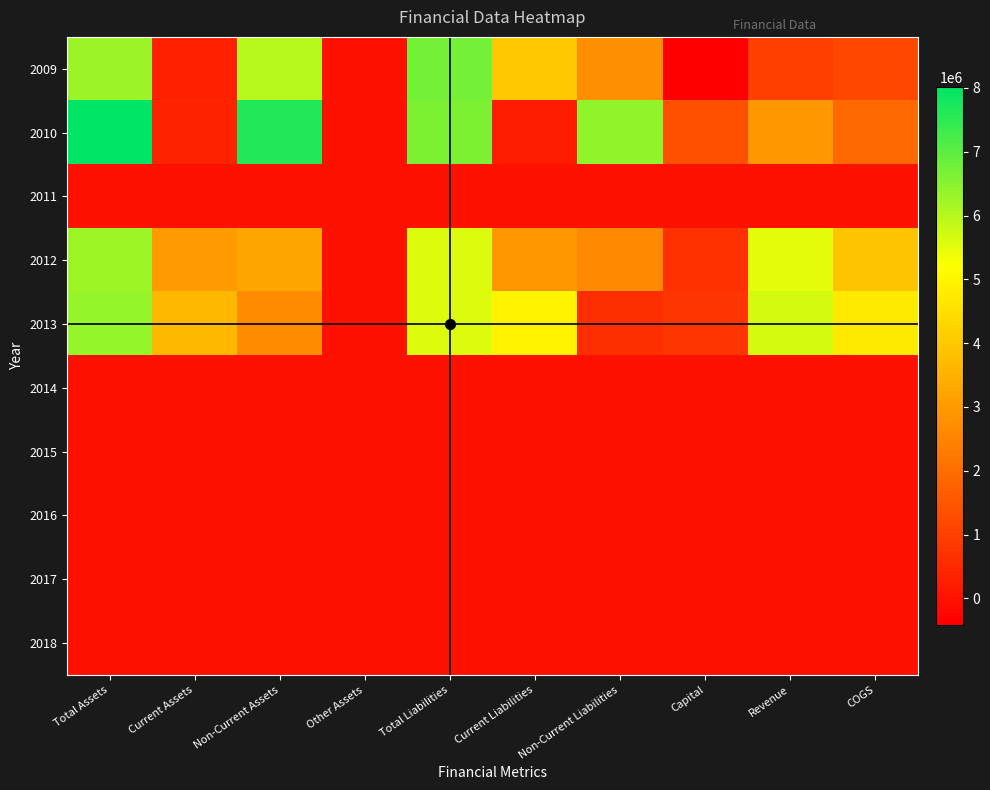

Reading left to right, transcribe all the data shown in this chart.

2009: Total Assets=6313110	Current Assets=311950	Non-Current Assets=6001160	Other Assets=0	Total Liabilities=6723145	Current Liabilities=4007495	Non-Current Liabilities=2715650	Capital=-410035	Revenue=984817	COGS=1154582
2010: Total Assets=8009033	Current Assets=383171	Non-Current Assets=7625862	Other Assets=0	Total Liabilities=6635096	Current Liabilities=225266	Non-Current Liabilities=6409830	Capital=1373937	Revenue=2940574	COGS=1886275
2011: Total Assets=0	Current Assets=0	Non-Current Assets=0	Other Assets=0	Total Liabilities=0	Current Liabilities=0	Non-Current Liabilities=0	Capital=0	Revenue=0	COGS=0
2012: Total Assets=6257965	Current Assets=2981132	Non-Current Assets=3276833	Other Assets=0	Total Liabilities=5583922	Current Liabilities=2959922	Non-Current Liabilities=2624000	Capital=674043	Revenue=5488284	COGS=3910765
2013: Total Assets=6355267	Current Assets=3661578	Non-Current Assets=2693689	Other Assets=0	Total Liabilities=5567414	Current Liabilities=4948604	Non-Current Liabilities=618810	Capital=787853	Revenue=5668015	COGS=4765700
2014: Total Assets=0	Current Assets=0	Non-Current Assets=0	Other Assets=0	Total Liabilities=0	Current Liabilities=0	Non-Current Liabilities=0	Capital=0	Revenue=0	COGS=0
2015: Total Assets=0	Current Assets=0	Non-Current Assets=0	Other Assets=0	Total Liabilities=0	Current Liabilities=0	Non-Current Liabilities=0	Capital=0	Revenue=0	COGS=0
2016: Total Assets=0	Current Assets=0	Non-Current Assets=0	Other Assets=0	Total Liabilities=0	Current Liabilities=0	Non-Current Liabilities=0	Capital=0	Revenue=0	COGS=0
2017: Total Assets=0	Current Assets=0	Non-Current Assets=0	Other Assets=0	Total Liabilities=0	Current Liabilities=0	Non-Current Liabilities=0	Capital=0	Revenue=0	COGS=0
2018: Total Assets=0	Current Assets=0	Non-Current Assets=0	Other Assets=0	Total Liabilities=0	Current Liabilities=0	Non-Current Liabilities=0	Capital=0	Revenue=0	COGS=0